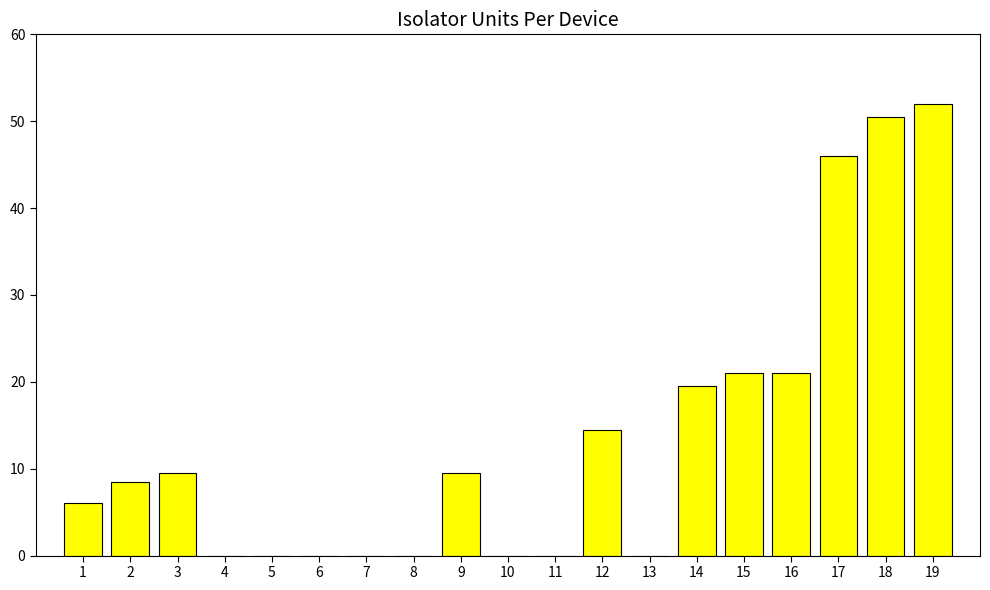

The chart shows a value of 0.0 at 7. True or false?

True